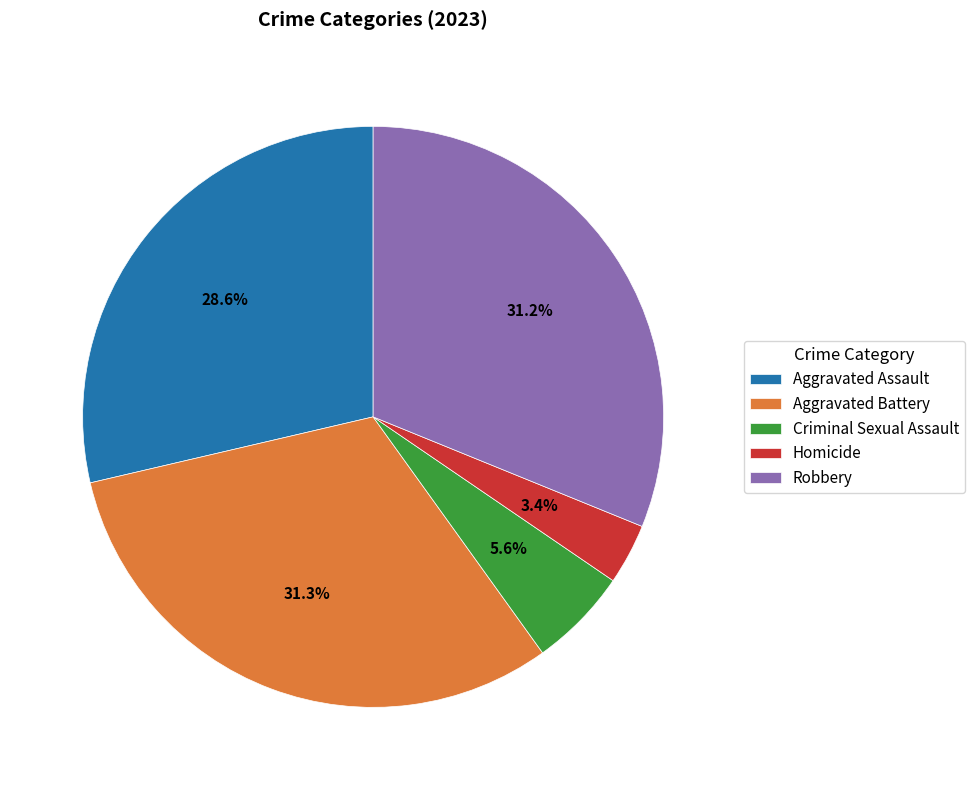

Which slice is the smallest?

Homicide